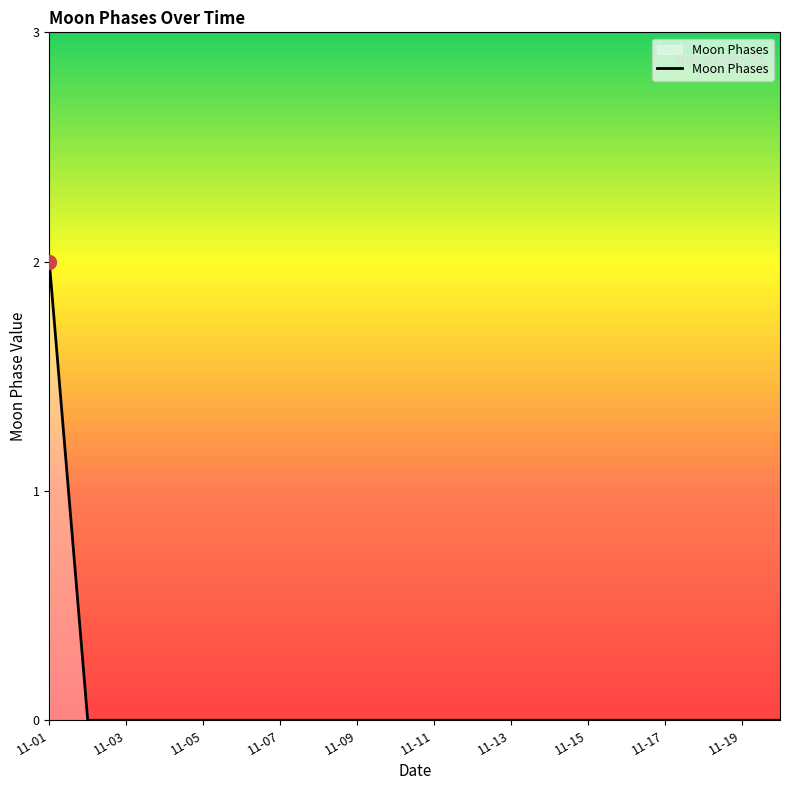

Does the chart display data point markers on the line(s)?

No